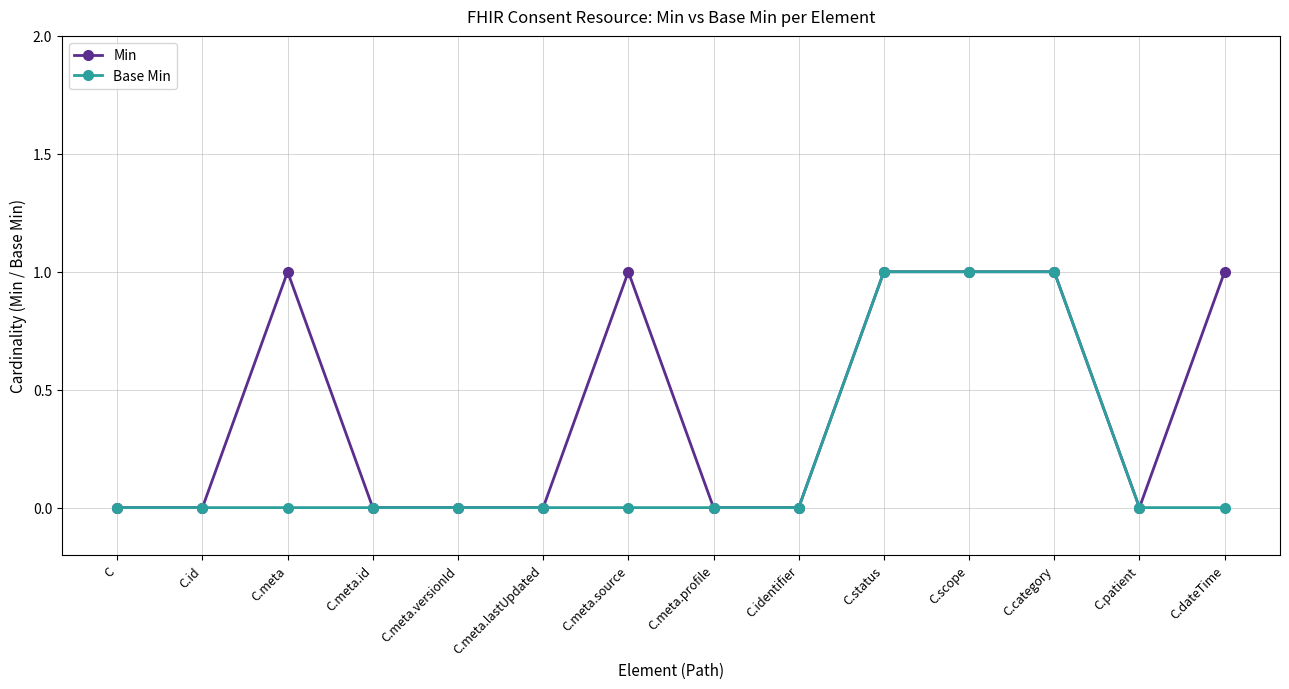

Which series has the largest total across all categories?

Min